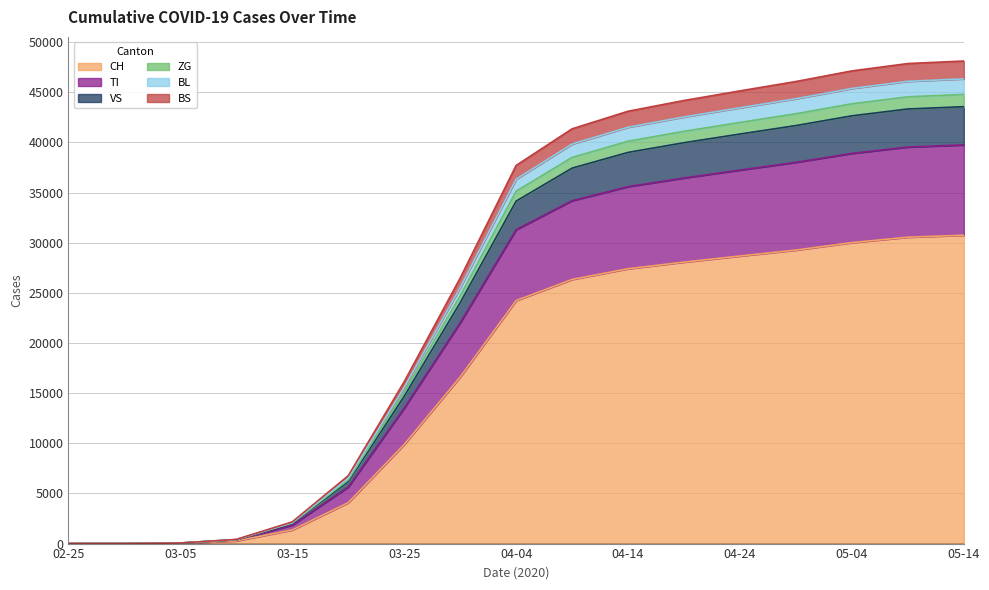

At how many categories does at least one series exceed 11313?

11